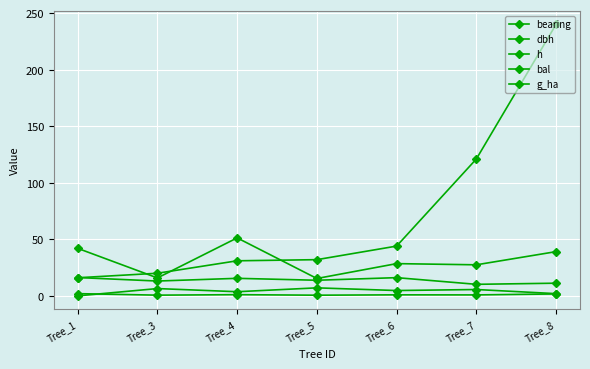

Is this an area chart (filled region under the line)?

No